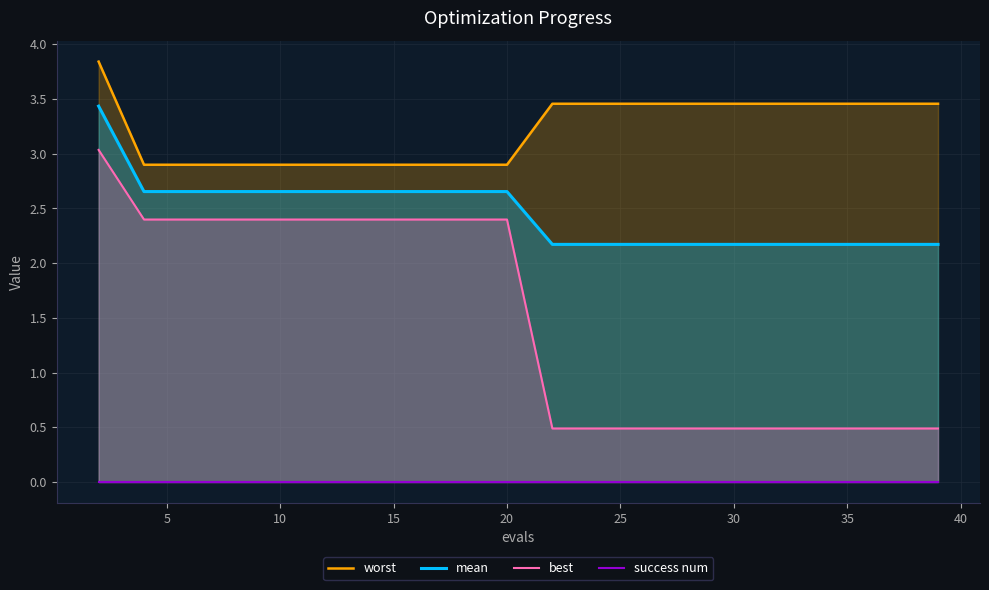

True or false: mean and best intersect in this chart.

False